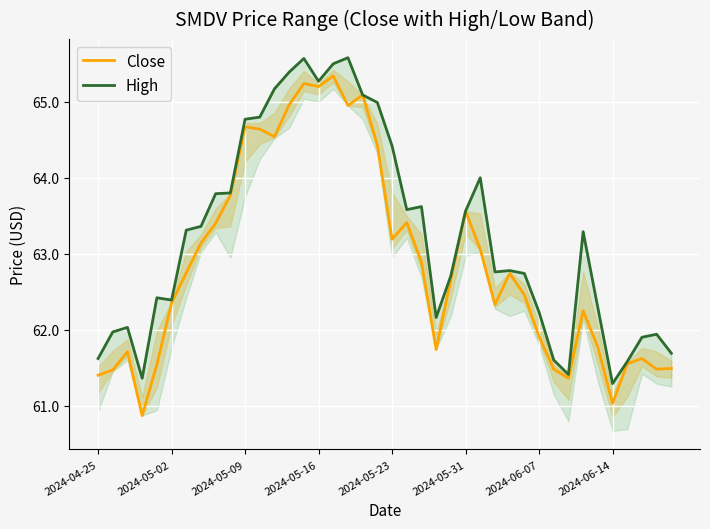

What is the sum of the Close values at 2024-05-23 and 14?

126.8